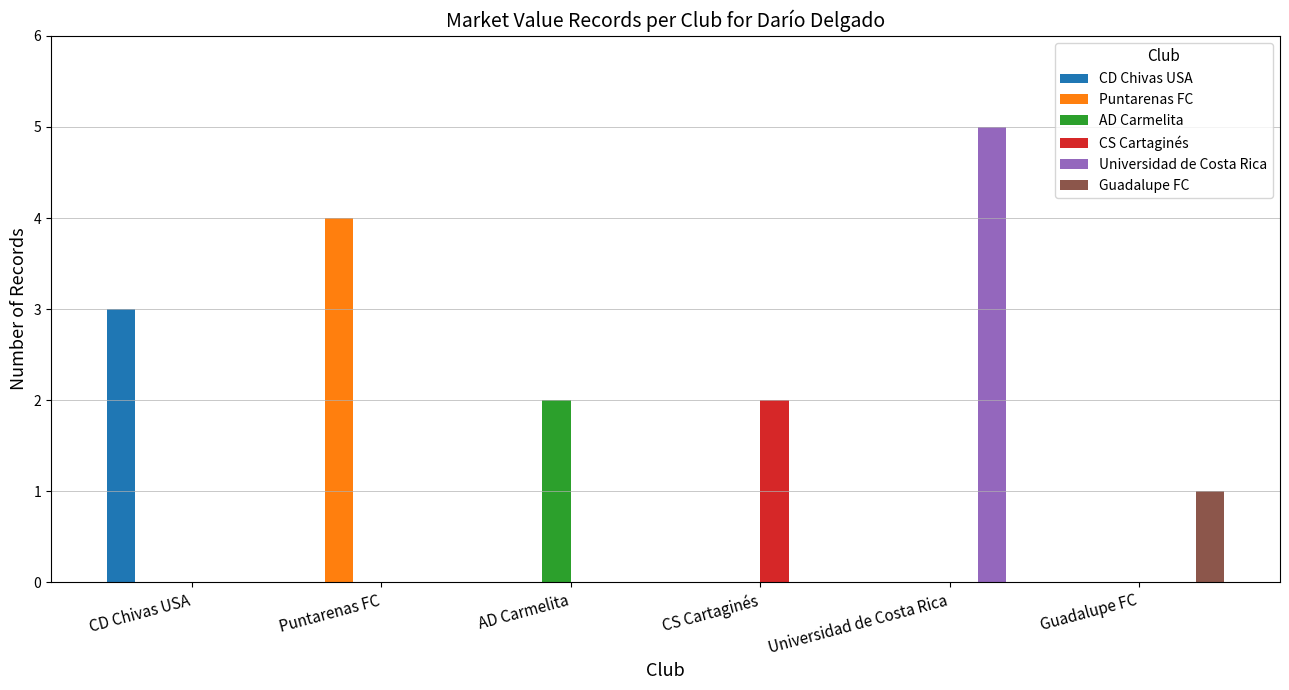

At which label does CS Cartaginés reach its peak?

CS Cartaginés